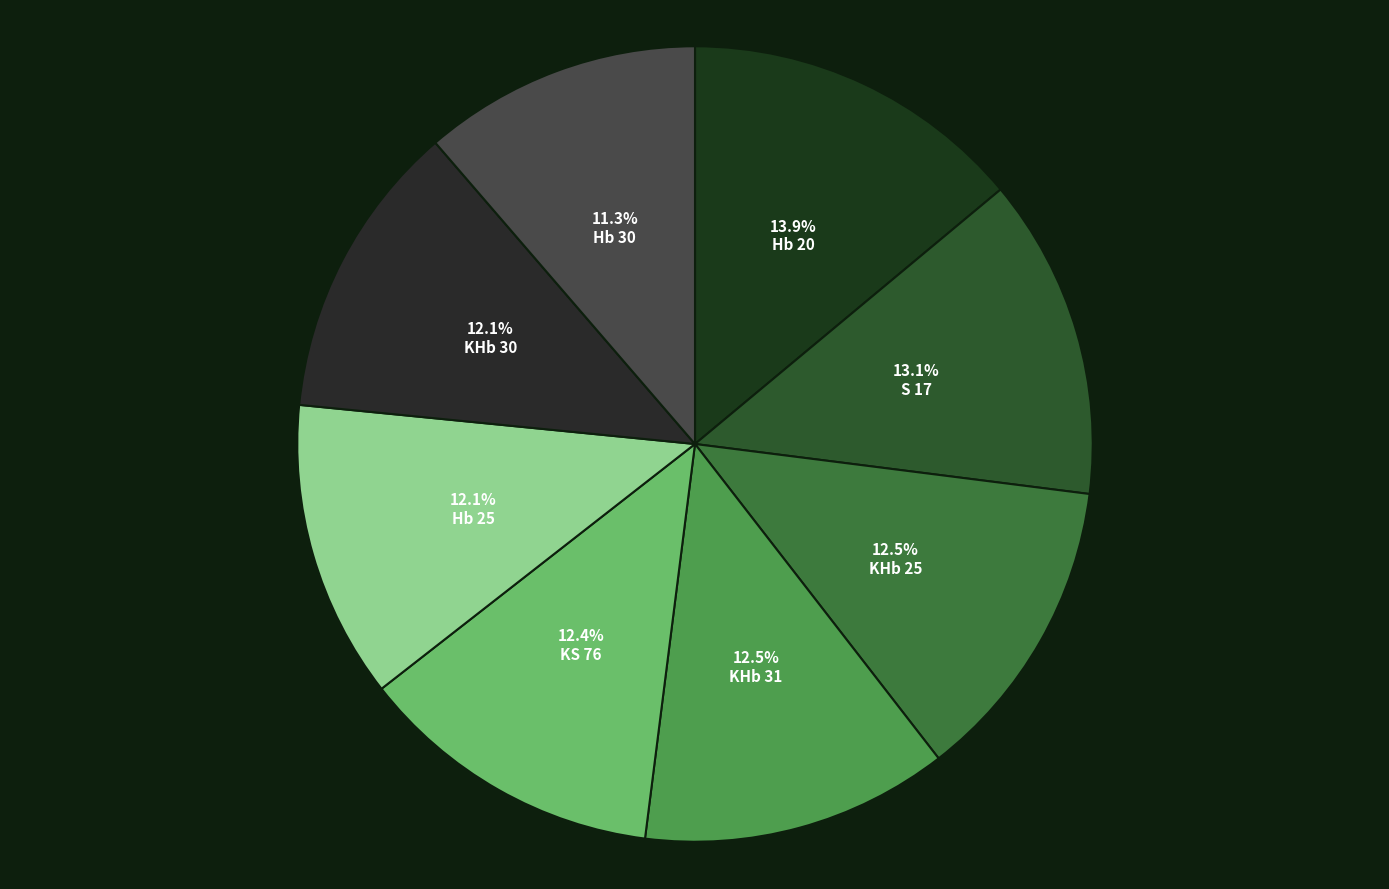

How much of the chart is everything except Hb 25?

87.9%